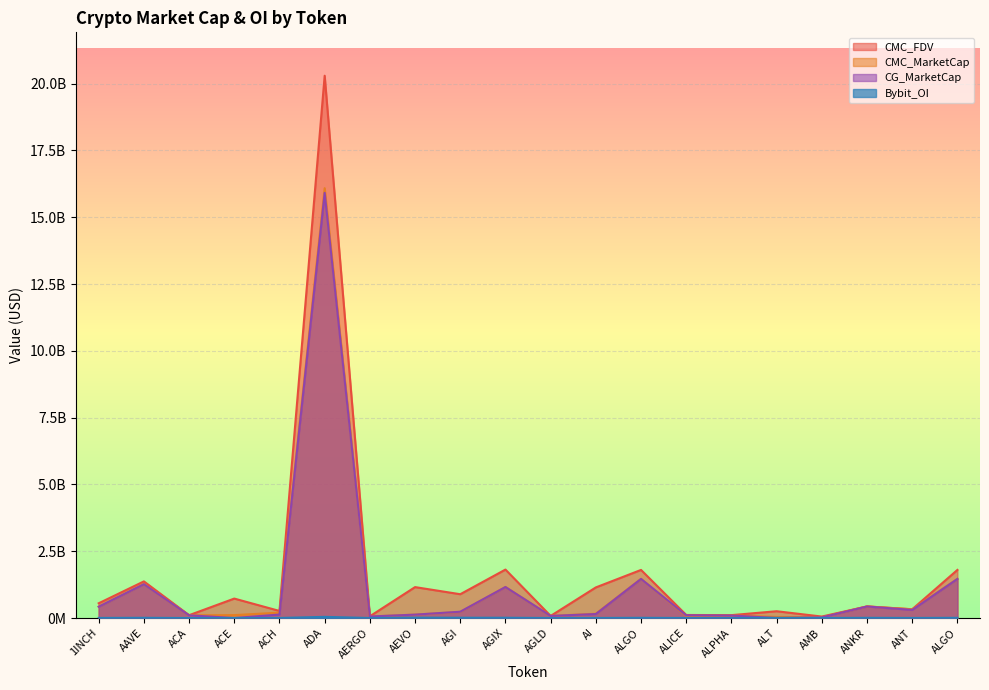

What is the sum of the CG_MarketCap values at ADA and ALICE?

16012850895.0